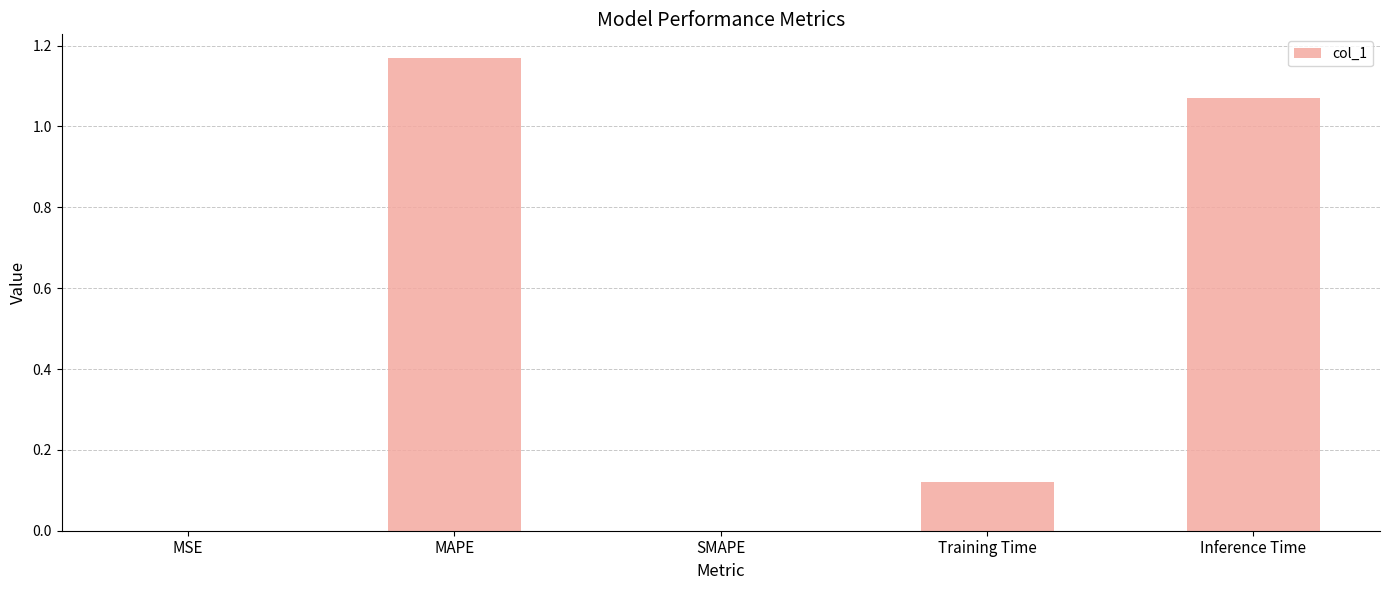

What is the sum of all values?

2.4